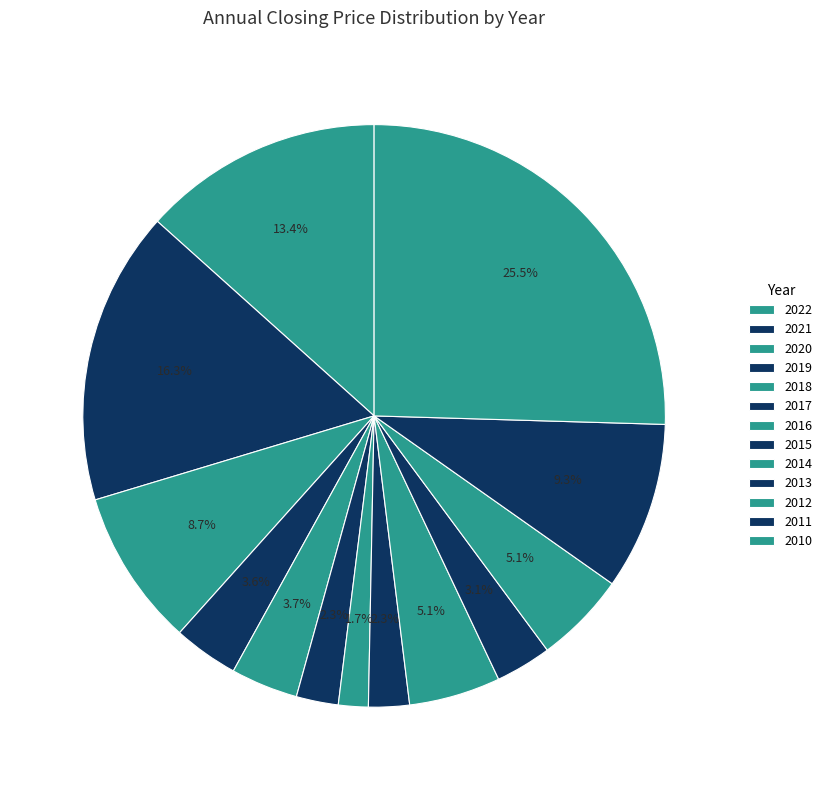

Count the number of slices in the pie.

13